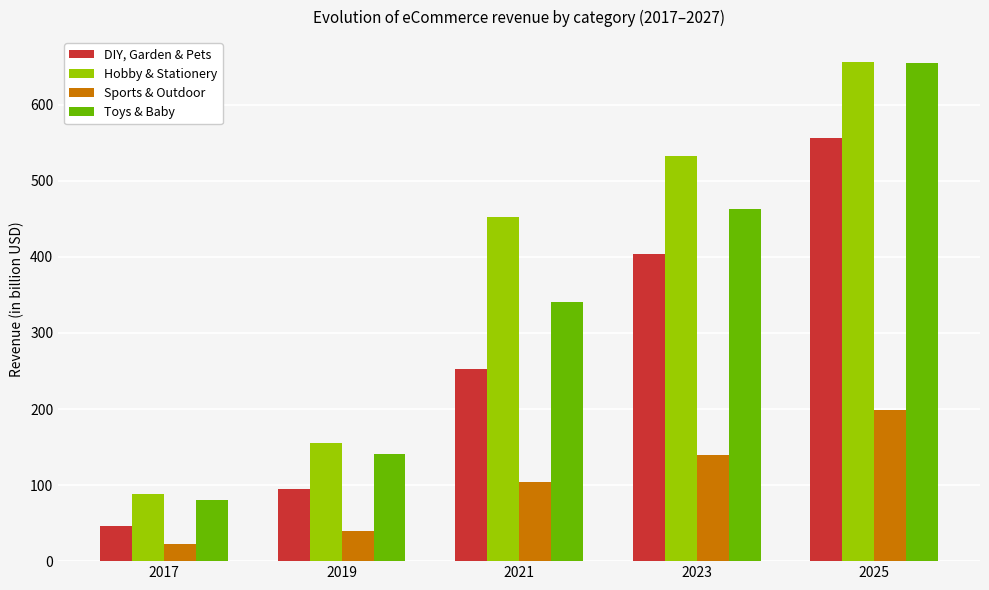

Does the chart contain stacked bars?

No